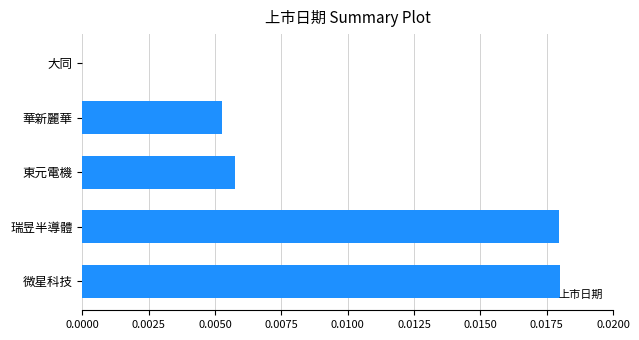

Which has a higher value, 微星科技 or 大同?

微星科技